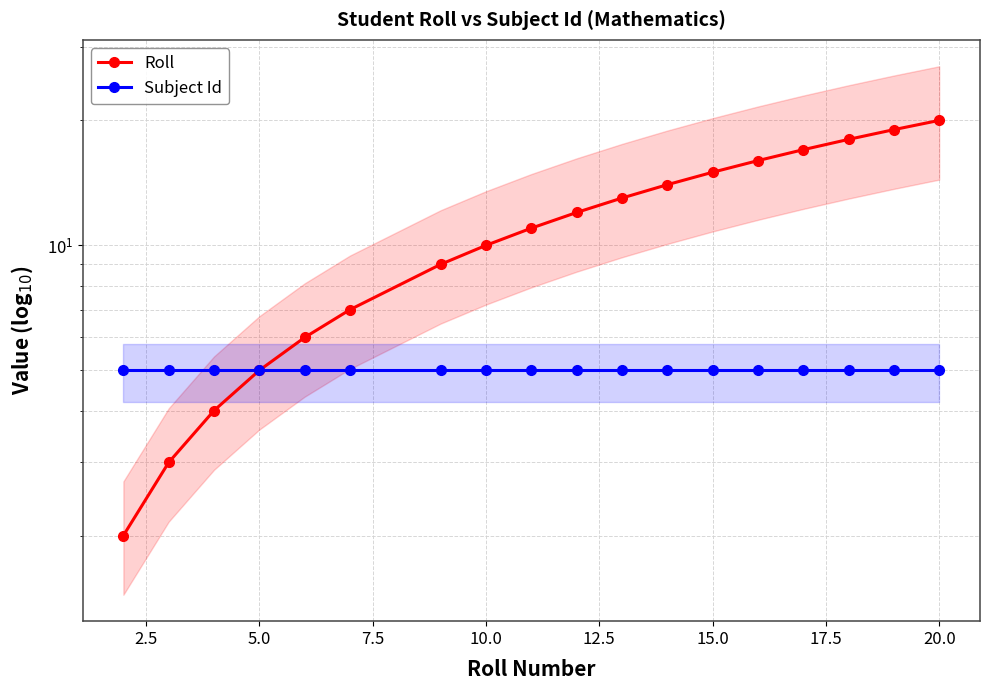

List the series in order of their overall mean, lowest first.

Subject Id, Roll